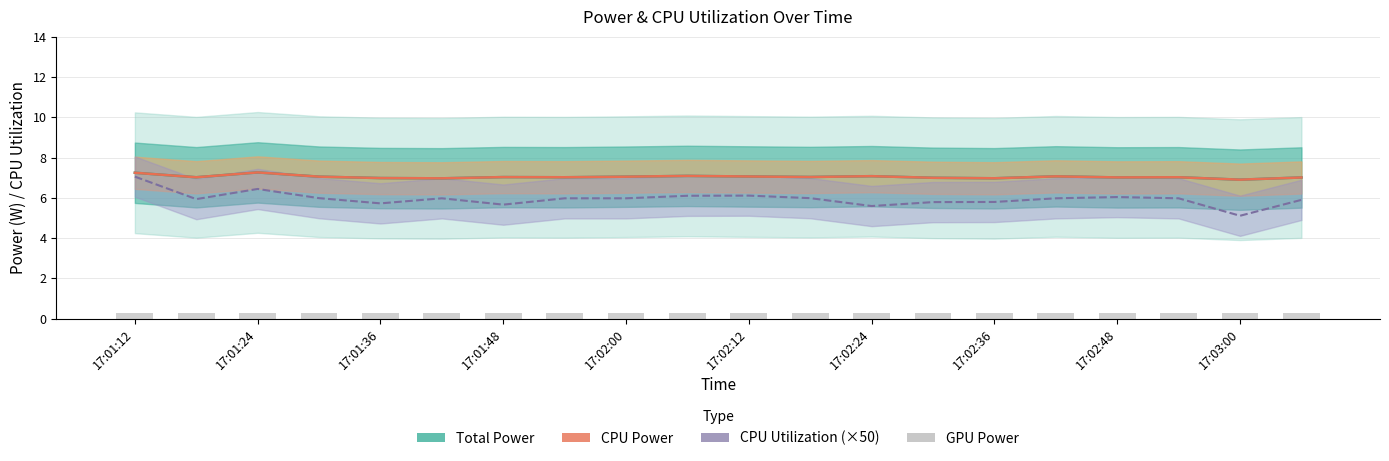

At which label does GPU Power reach its peak?

17:01:12